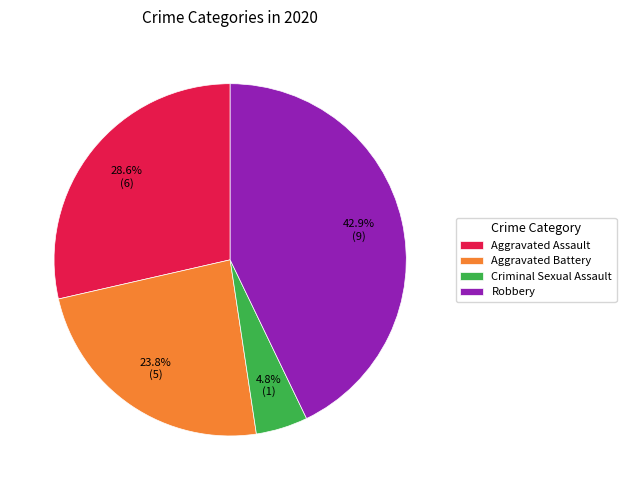

Rank the categories by value from lowest to highest.

Criminal Sexual Assault, Aggravated Battery, Aggravated Assault, Robbery